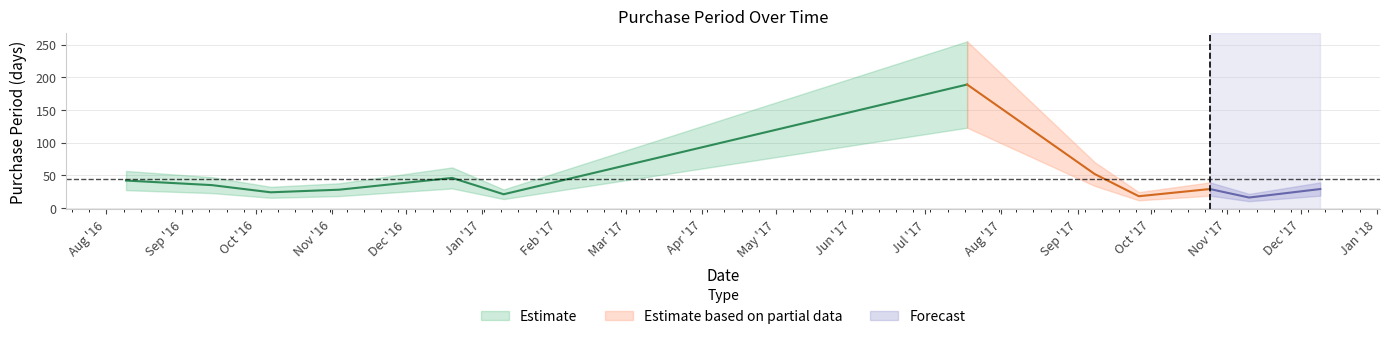

The value at 2016-08-09 is 28. True or false?

False